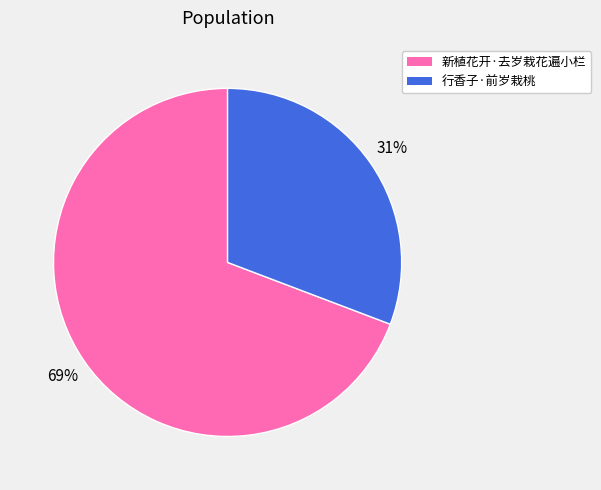

To the nearest percent, what is the average slice percentage?

50%